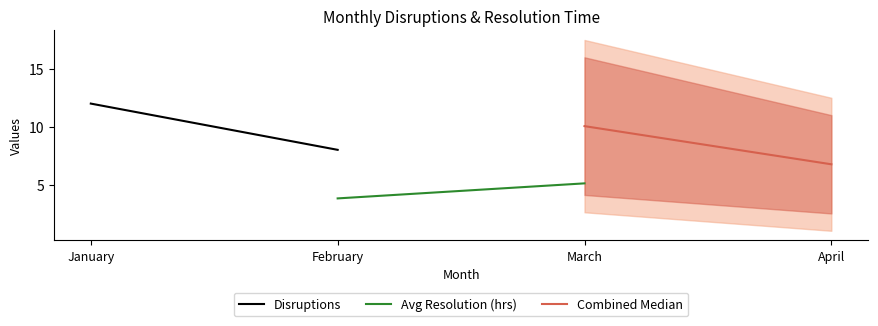

Between February and January, which is larger?

January